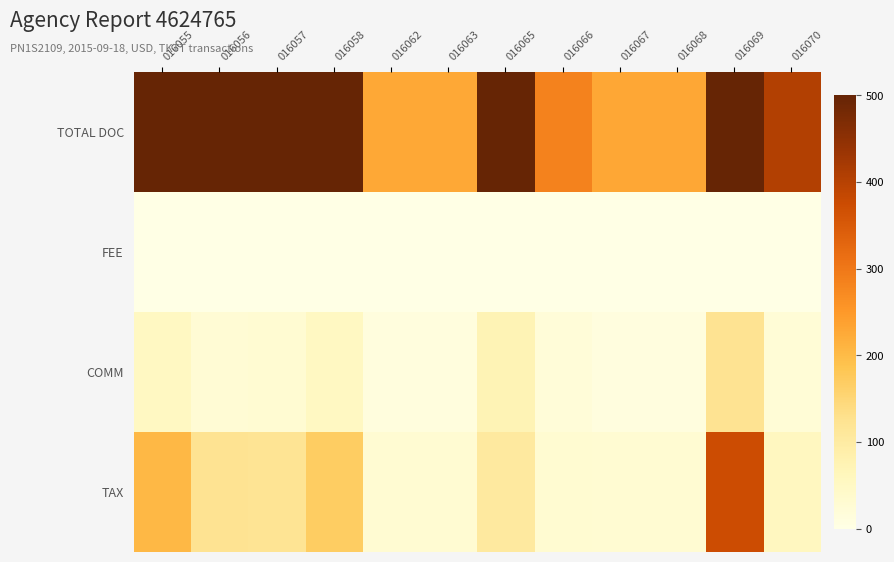

Reading right to left, list all the values displayed in this chart.

TOTAL DOC: 016070=405.0	016069=1897.0	016068=230.0	016067=230.0	016066=283.6	016065=1026.0	016063=227.0	016062=227.0	016058=558.0	016057=580.0	016056=510.0	016055=1064.0
FEE: 016070=0.0	016069=0.0	016068=0.0	016067=0.0	016066=0.0	016065=0.0	016063=0.0	016062=0.0	016058=0.0	016057=0.0	016056=0.0	016055=0.0
COMM: 016070=21.9	016069=124.7	016068=11.5	016067=11.5	016066=21.4	016065=72.3	016063=12.5	016062=12.5	016058=54.0	016057=29.1	016056=26.5	016055=53.5
TAX: 016070=56.1	016069=373.3	016068=28.5	016067=28.5	016066=30.7	016065=104.7	016063=28.5	016062=28.5	016058=169.0	016057=120.9	016056=123.5	016055=204.5